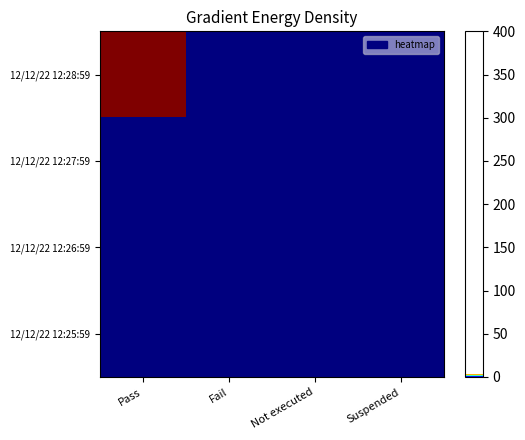

At Suspended, list the series in order from smallest to largest.

12/12/22 12:28:59, 12/12/22 12:27:59, 12/12/22 12:26:59, 12/12/22 12:25:59